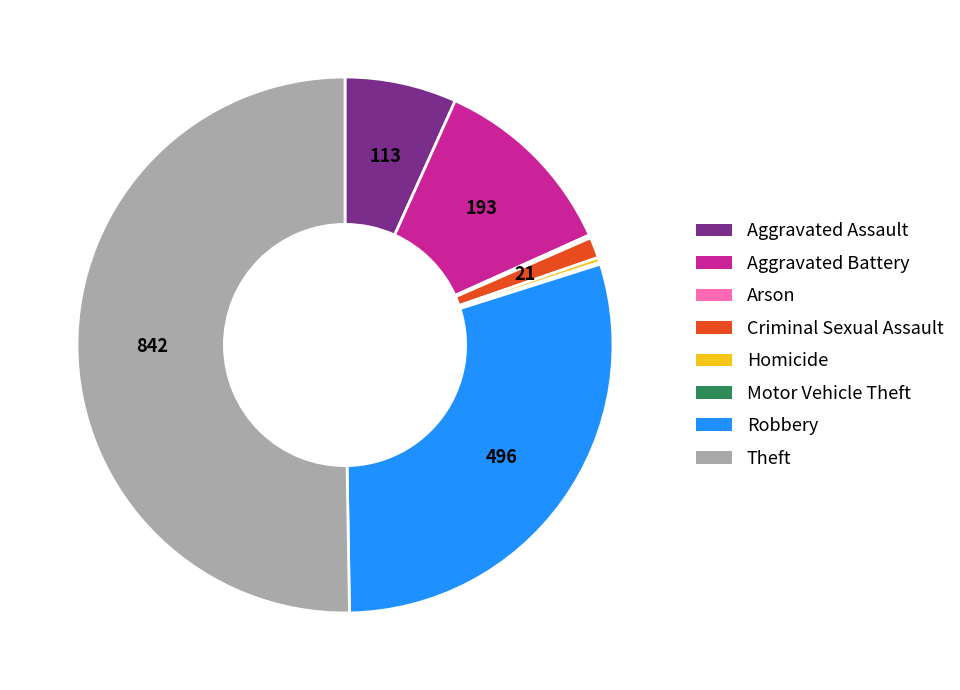

Combined, do Criminal Sexual Assault and Homicide account for over 50%?

No